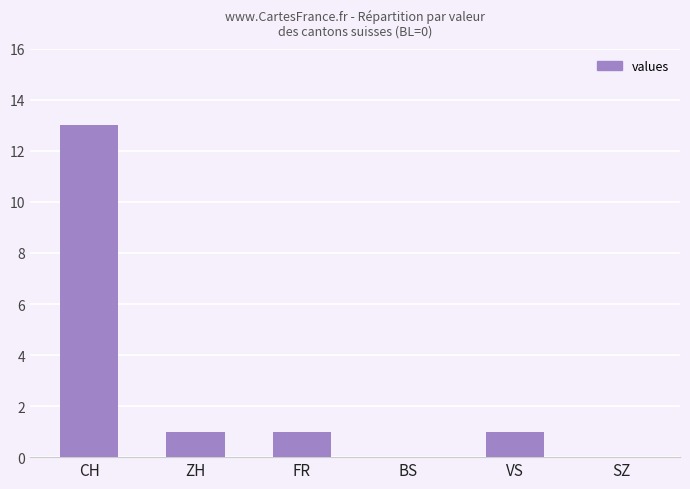

The value at BS is -8. True or false?

False